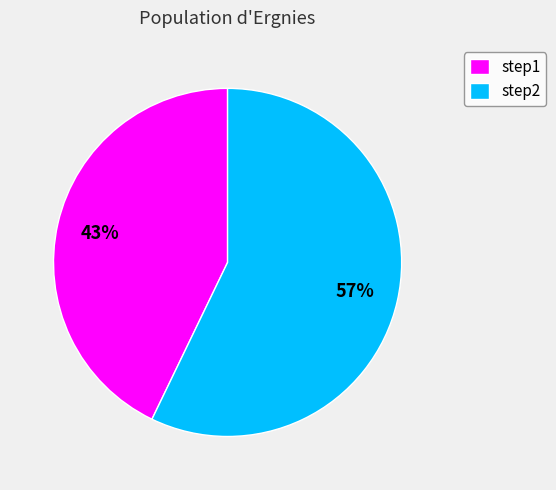

How many slices are in this pie chart?

2